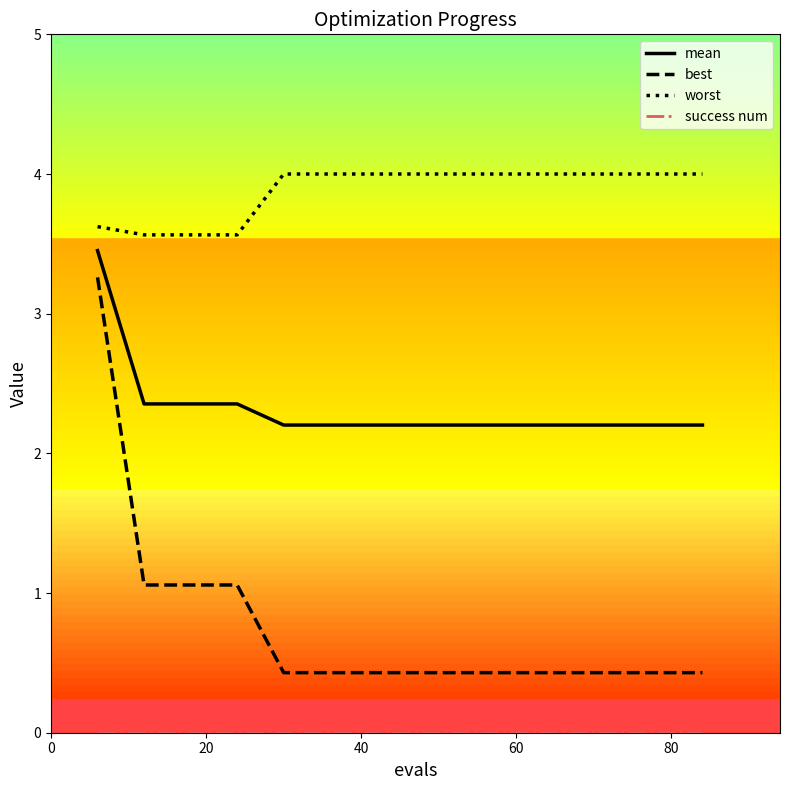

What is the average value of the best series?

0.8